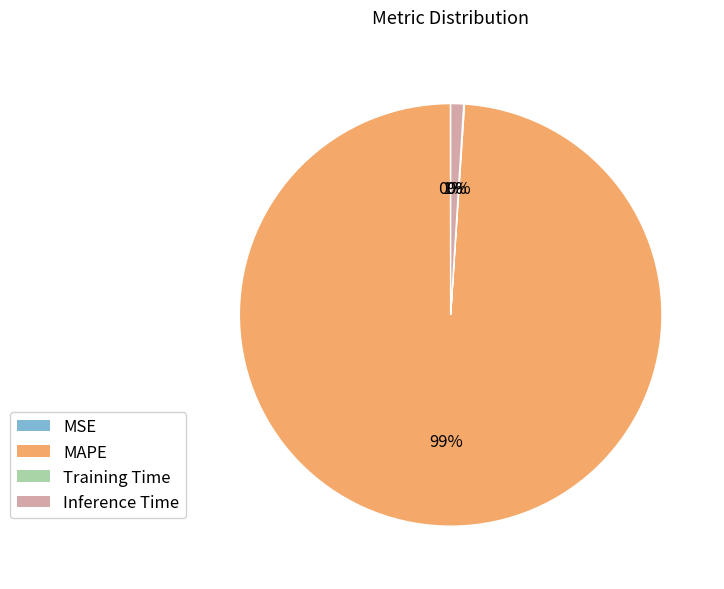

What is the majority slice?

MAPE